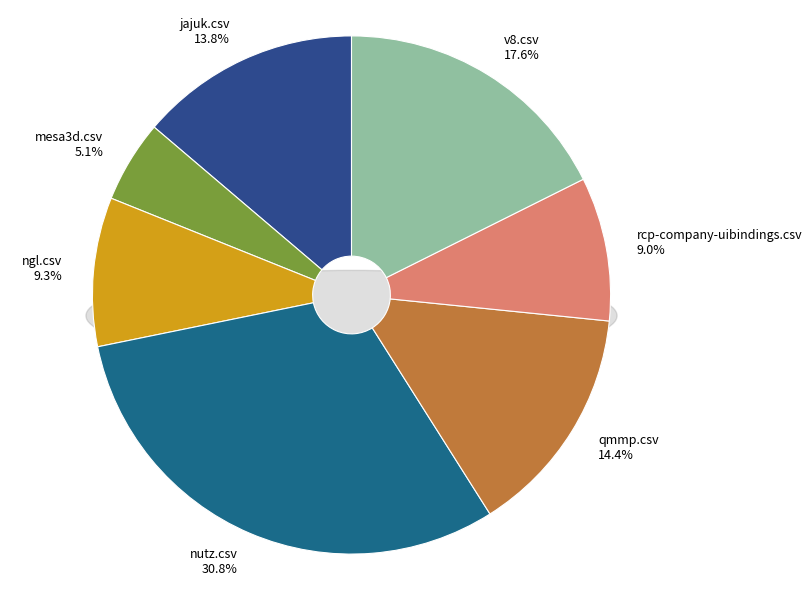

Combined, do qmmp.csv and ossim.csv account for over 50%?

No